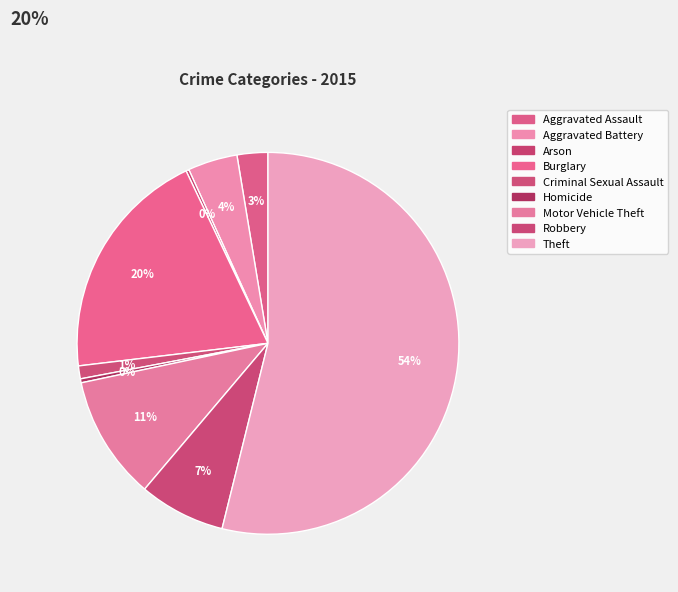

What is the smallest slice in the pie chart?

Arson